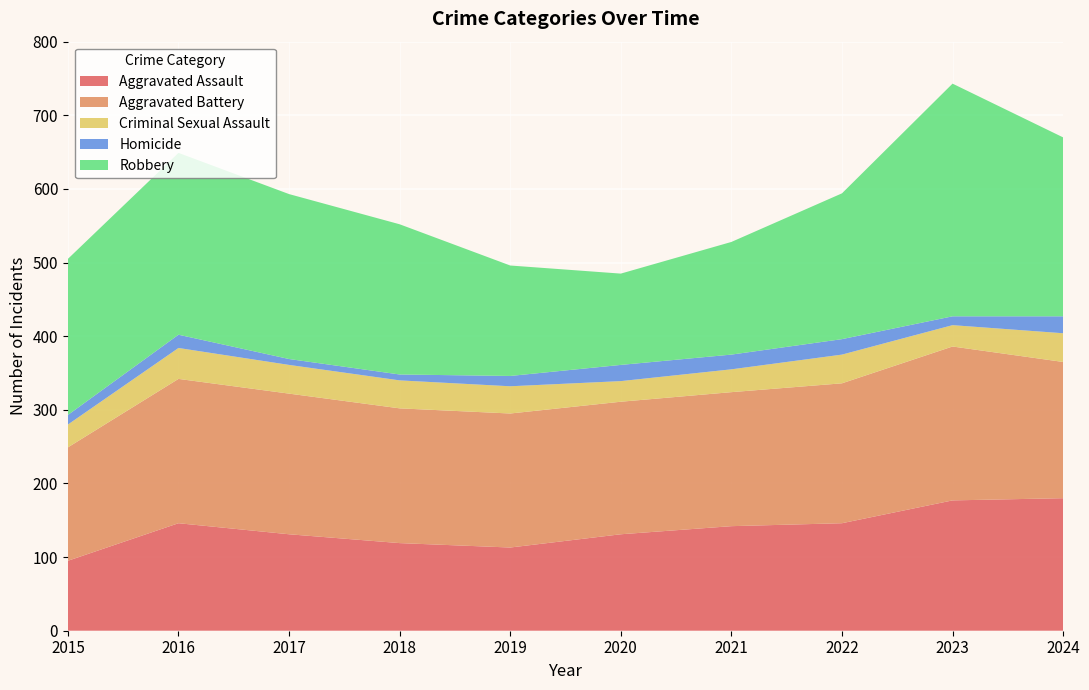

Reading left to right, list all the values displayed in this chart.

Aggravated Assault: 2015=95	2016=146	2017=131	2018=119	2019=113	2020=131	2021=142	2022=146	2023=177	2024=180
Aggravated Battery: 2015=154	2016=196	2017=191	2018=183	2019=182	2020=180	2021=182	2022=190	2023=209	2024=185
Criminal Sexual Assault: 2015=31	2016=42	2017=39	2018=38	2019=37	2020=28	2021=31	2022=39	2023=29	2024=39
Homicide: 2015=13	2016=18	2017=8	2018=8	2019=14	2020=22	2021=20	2022=21	2023=12	2024=23
Robbery: 2015=212	2016=247	2017=224	2018=204	2019=150	2020=124	2021=153	2022=198	2023=316	2024=243